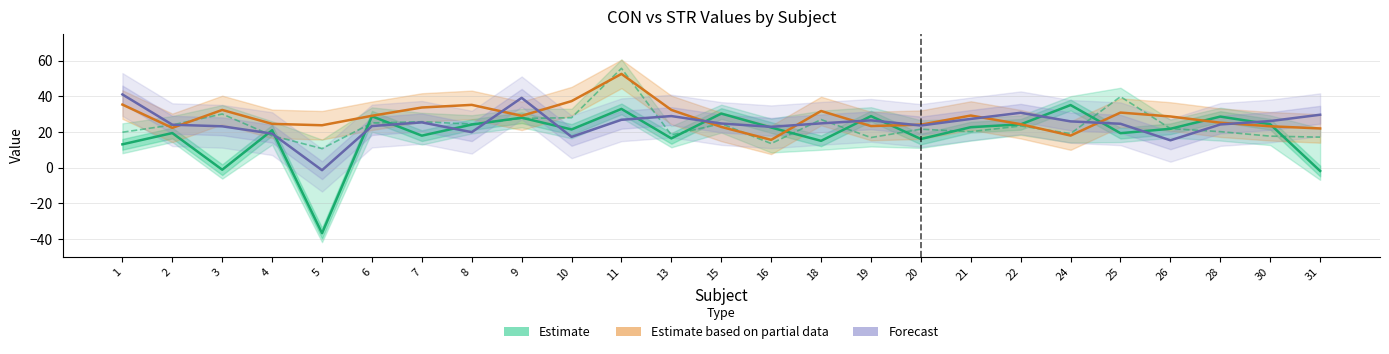

What value does the CON (Estimate) series have at 3?

-1.2